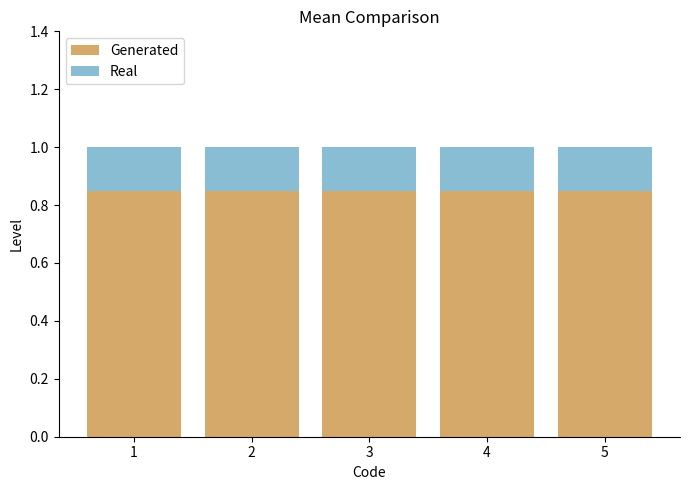

What is the total value across all series at 3?

1.0